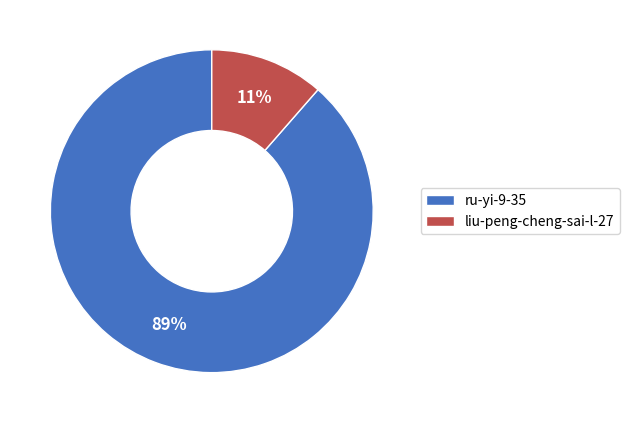

Approximately how many times larger is the value at liu-peng-cheng-sai-l-27 compared to ru-yi-9-35?

0.1